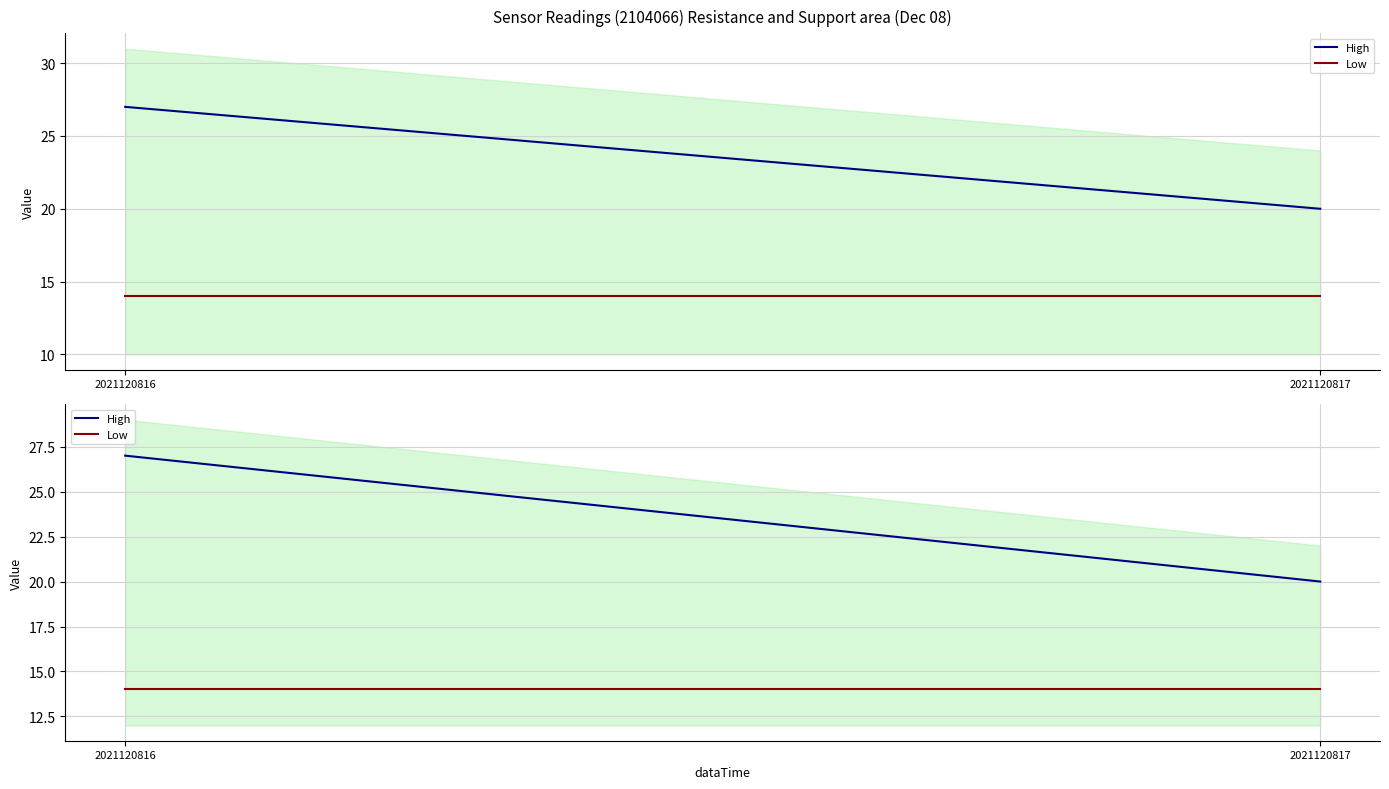

What is the value of the High point at the 1st from the left?

27